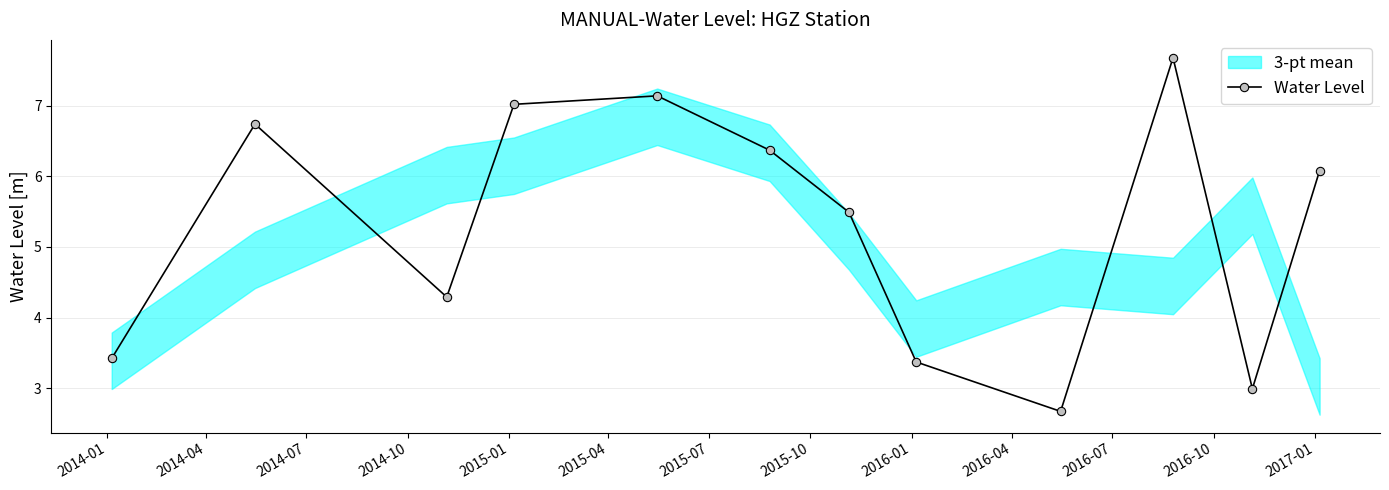

What is the lowest value of the Water Level series?

2.7